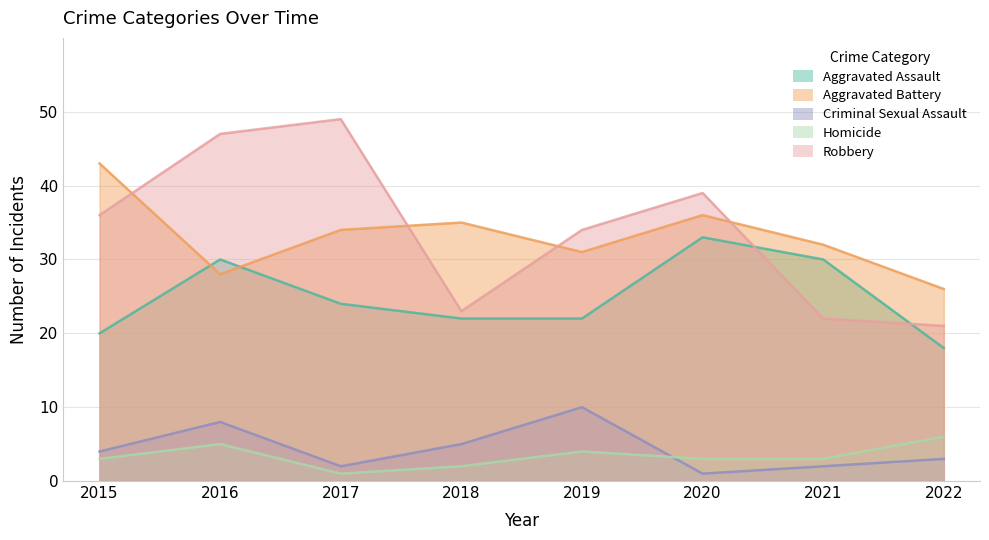

How many interior local peaks does the Homicide series have?

2